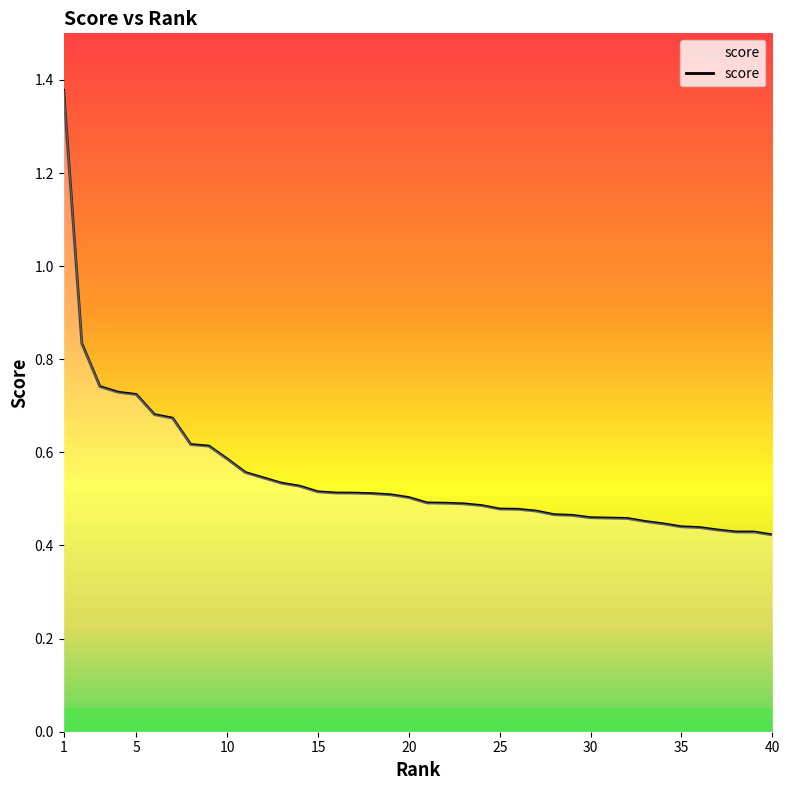

What is the difference between the maximum and minimum values?

1.0